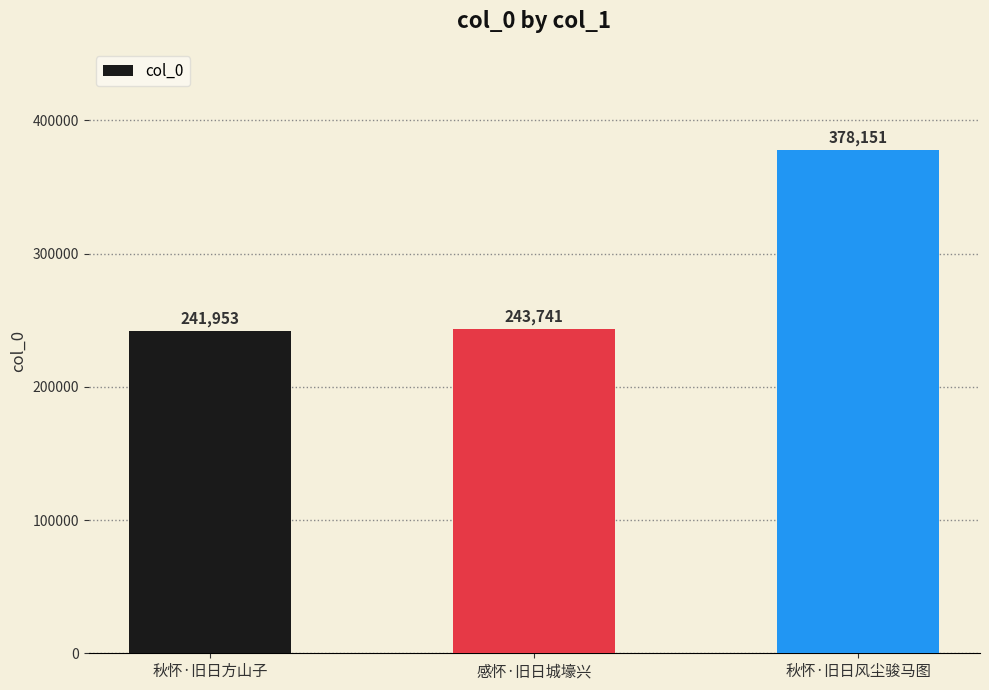

Read the value at 秋怀·旧日风尘骏马图.

378151